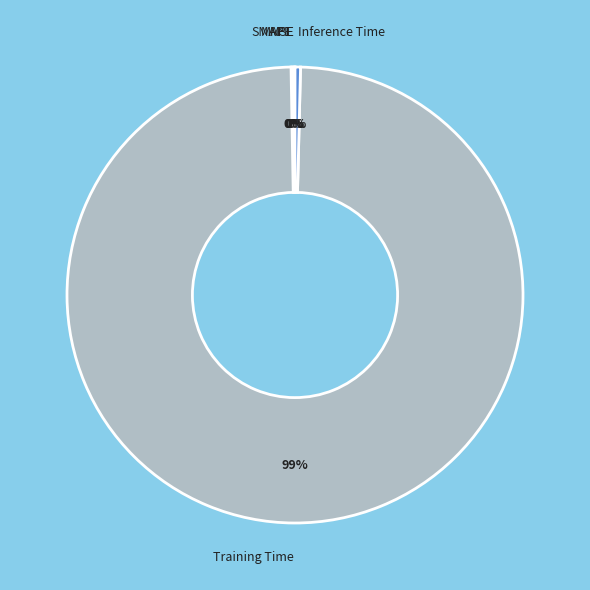

To the nearest percent, what is the average slice percentage?

20%